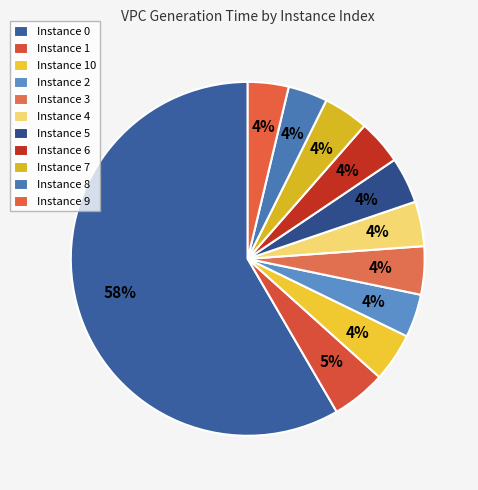

Rank the categories by value from highest to lowest.

0, 1, 10, 3, 5, 7, 6, 4, 2, 9, 8